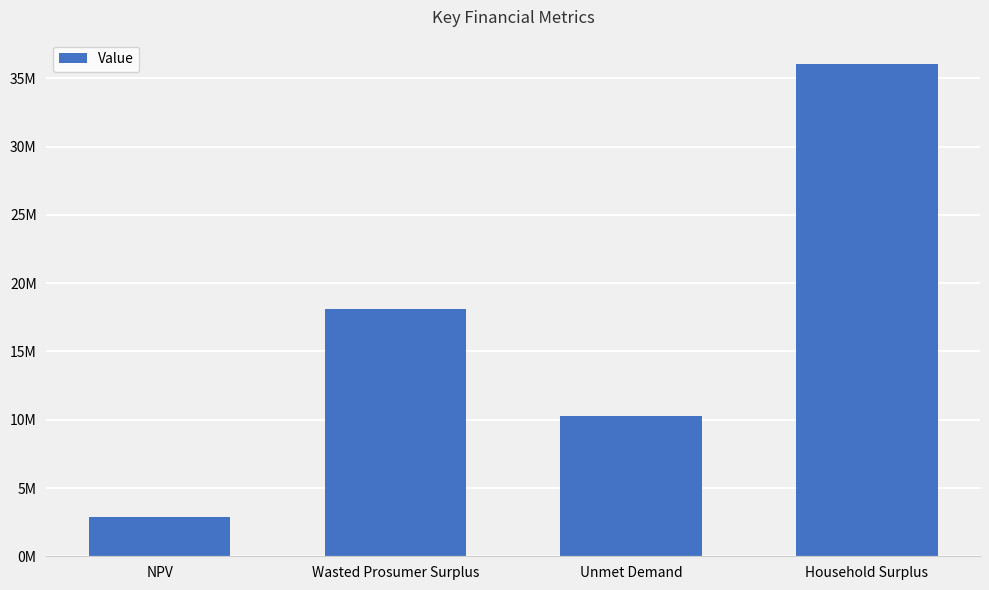

List the labels in order of value, smallest first.

NPV, Unmet Demand, Wasted Prosumer Surplus, Household Surplus